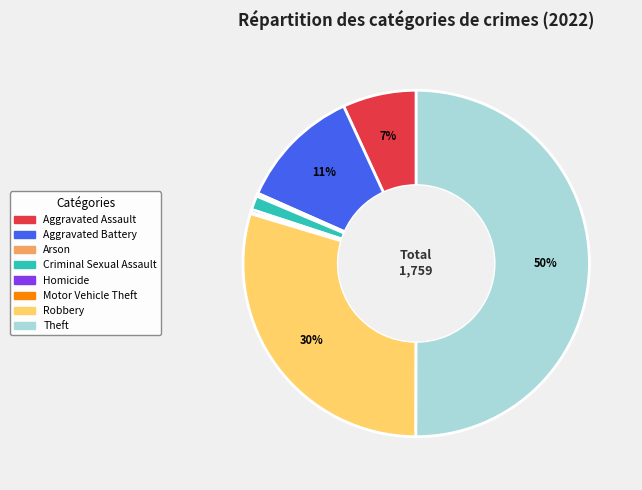

Which slice is the largest?

Theft